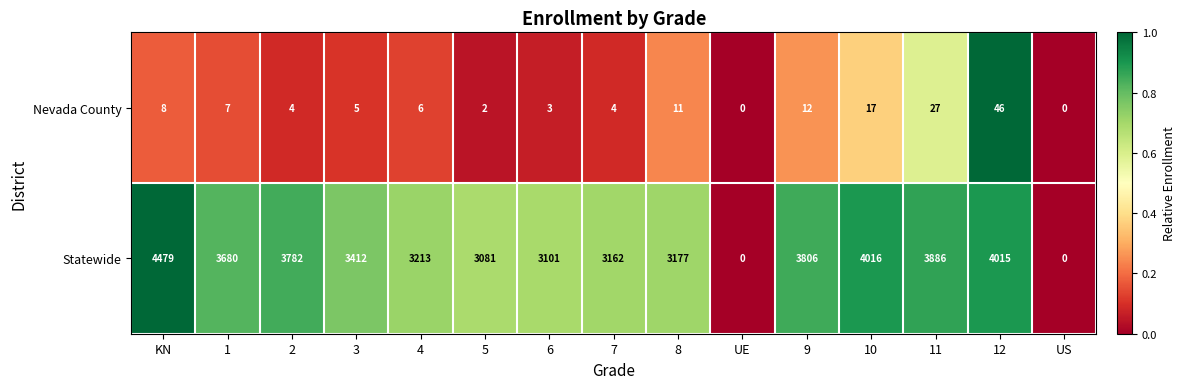

Where is Nevada County nearest to the value 23?

11